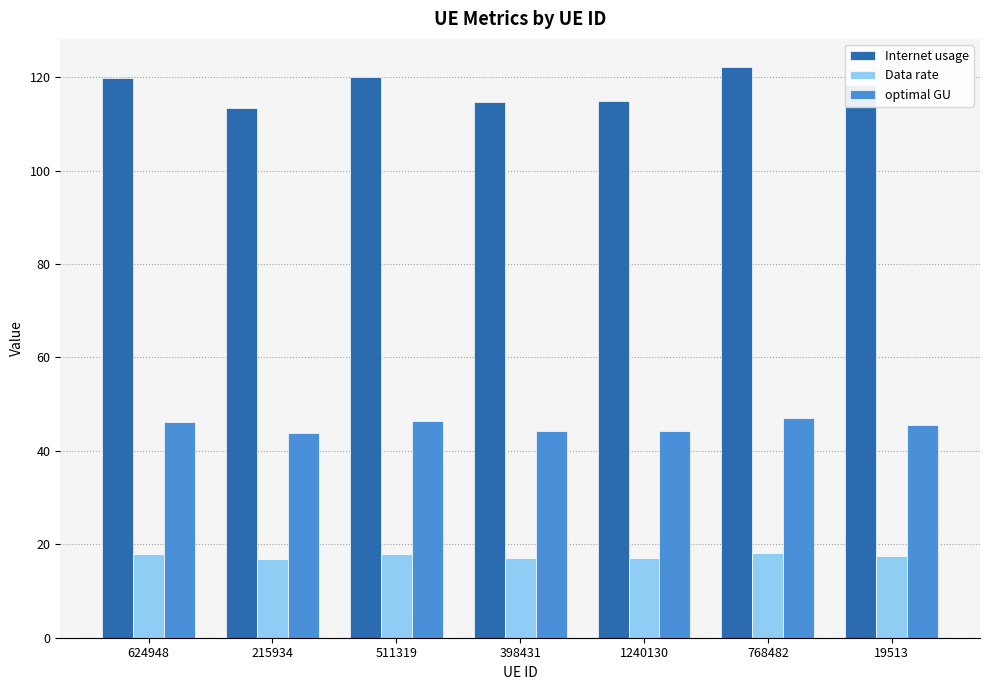

What is the value of the Internet usage bar at the 5th from the left?

114.9